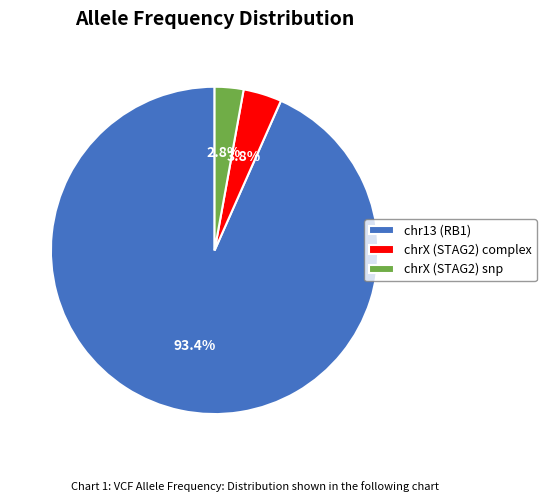

To the nearest percent, what is the difference between the chr13 (RB1) and chrX (STAG2) complex slice percentages?

90%